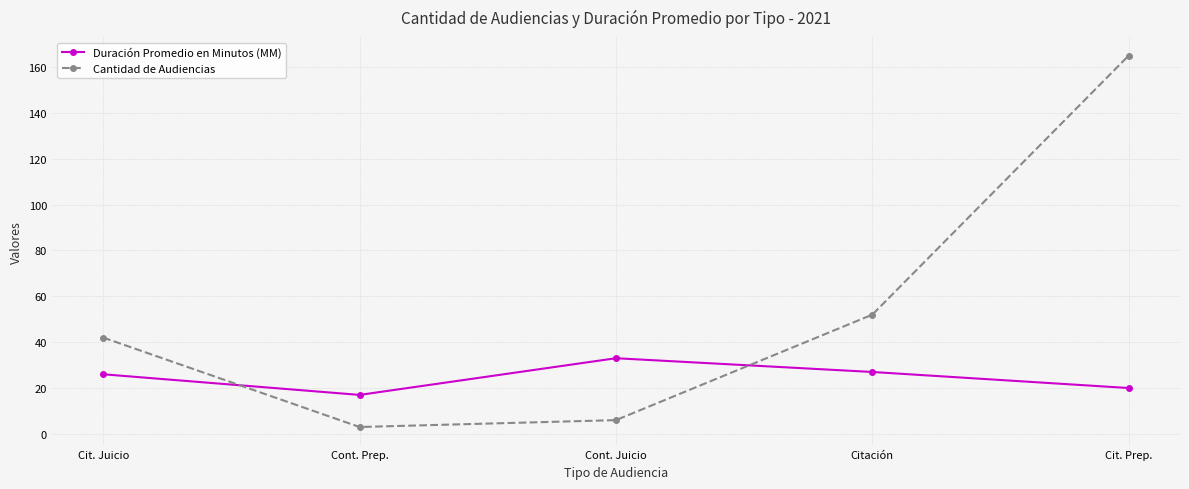

The Duración Promedio en Minutos (MM) series shows 27 at Citación. True or false?

True